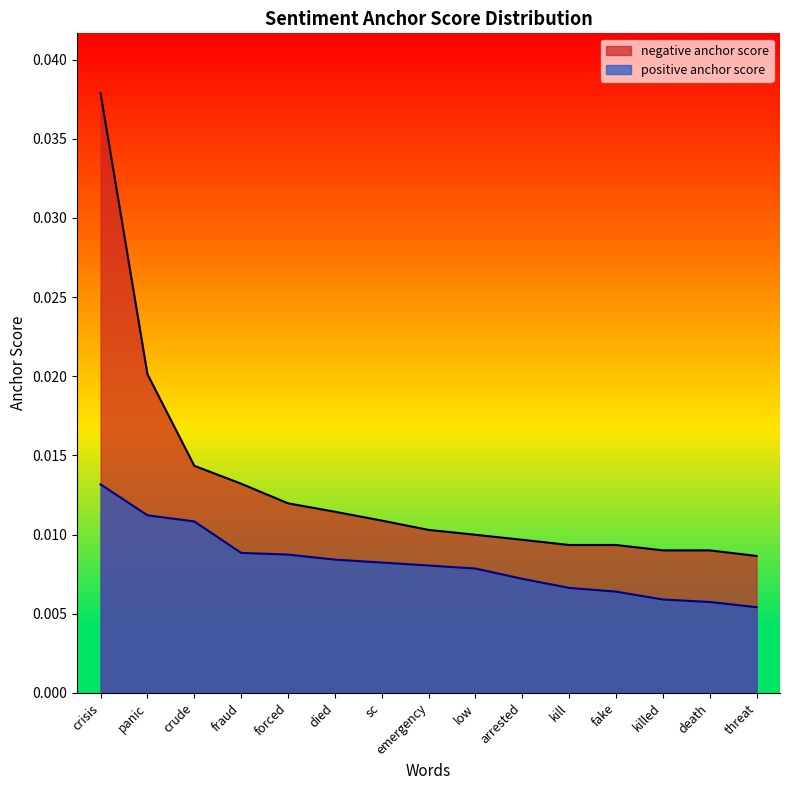

What position from the left is threat?

15